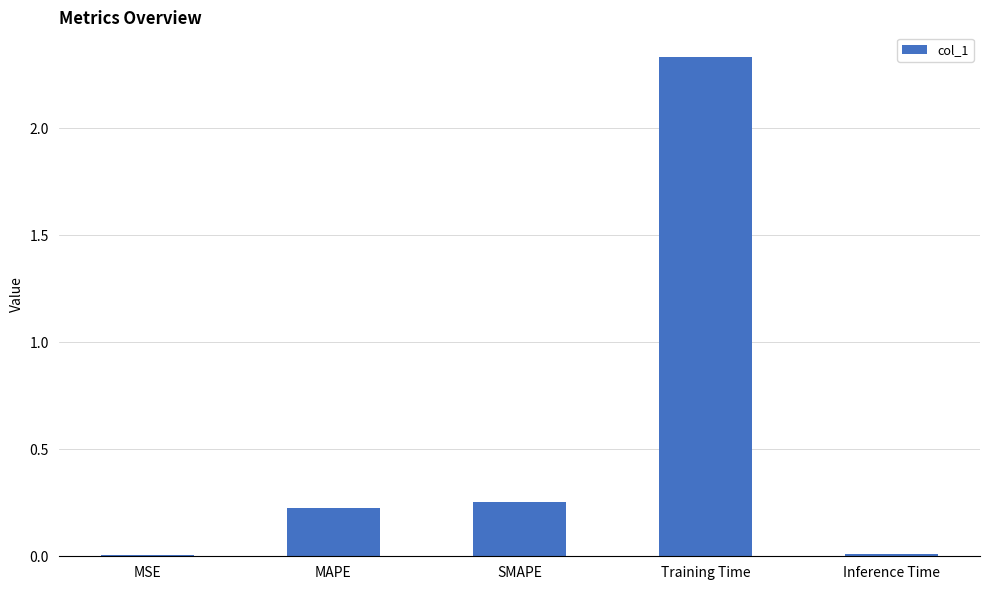

Between MSE and SMAPE, which is larger?

SMAPE